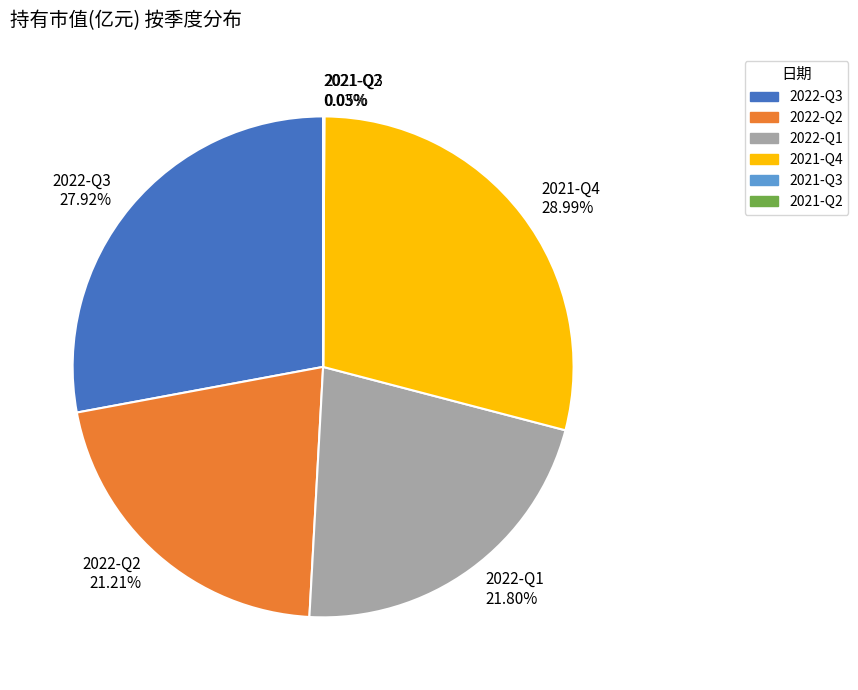

Do 2022-Q2 and 2022-Q1 together represent more than half of the pie?

No